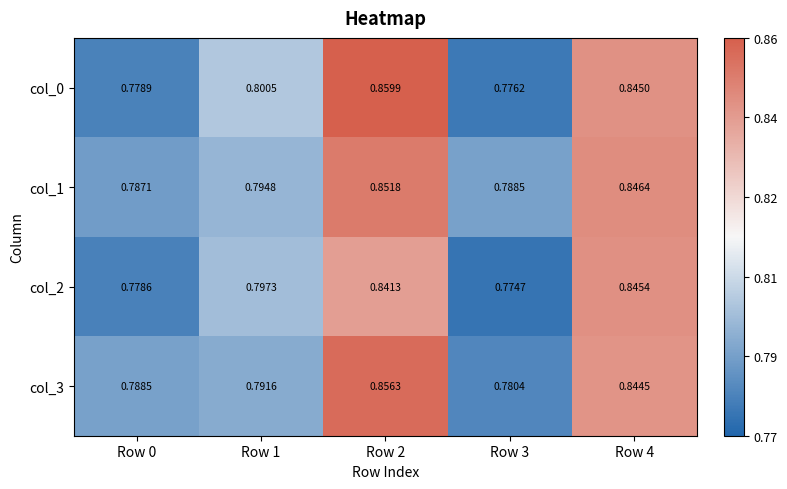

Is the value of col_2 at Row 3 greater than the value of col_0 at Row 0?

No